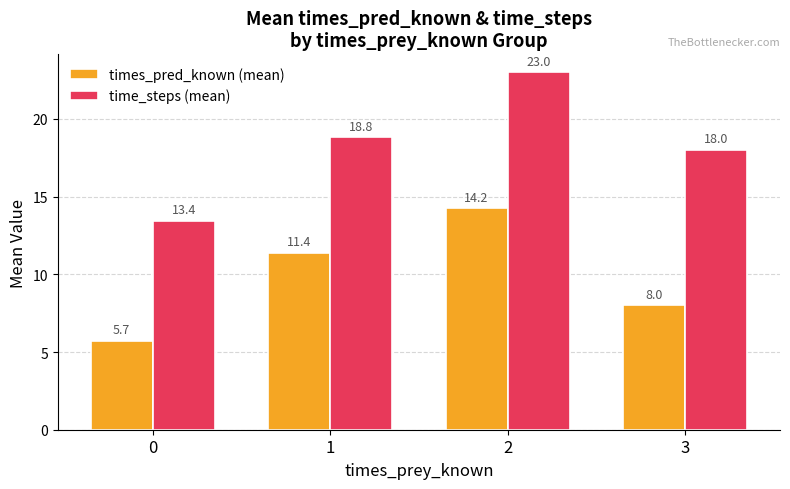

What are all the series names shown in the legend?

times_pred_known (mean), time_steps (mean)